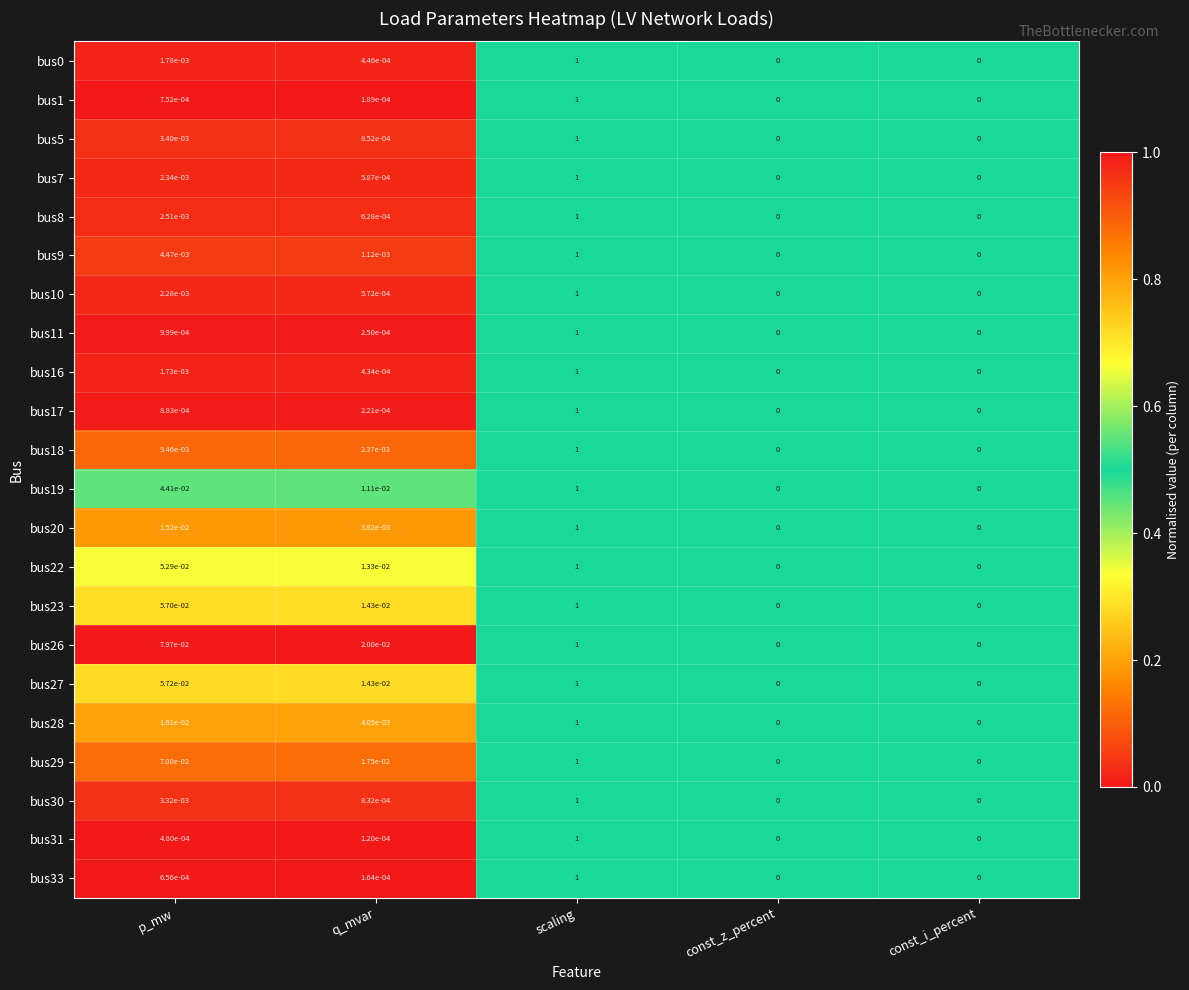

At which category does the chart reach its peak across all series?

scaling